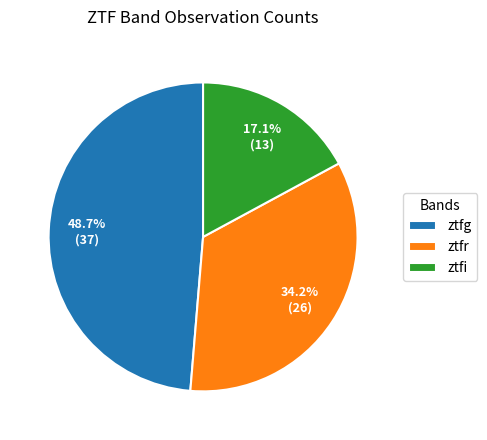

Which slice is the smallest?

ztfi